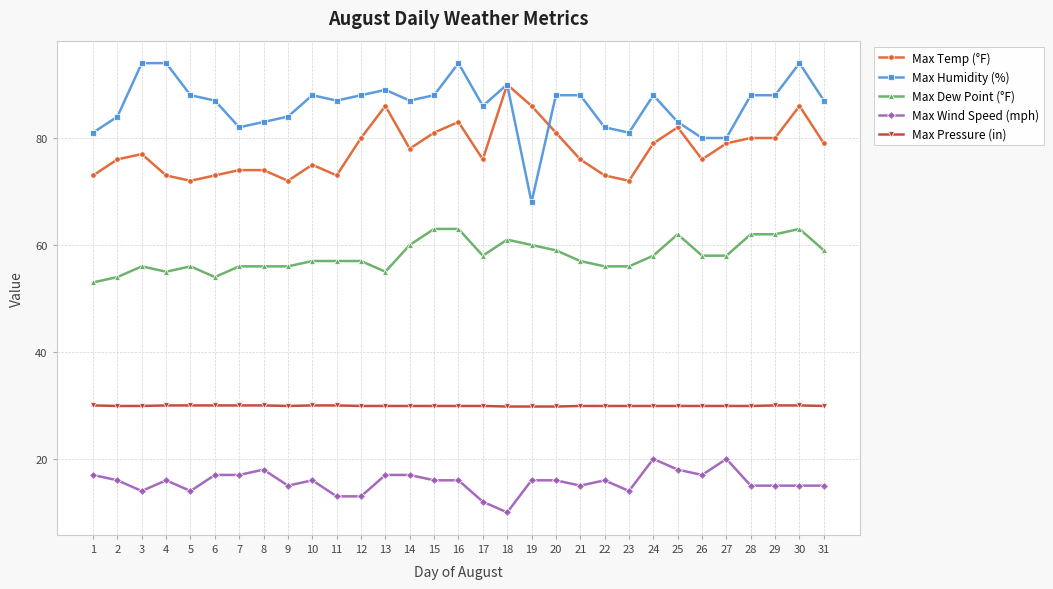

What is the value of the Max Temp (°F) point at the 24th from the left?

79.0